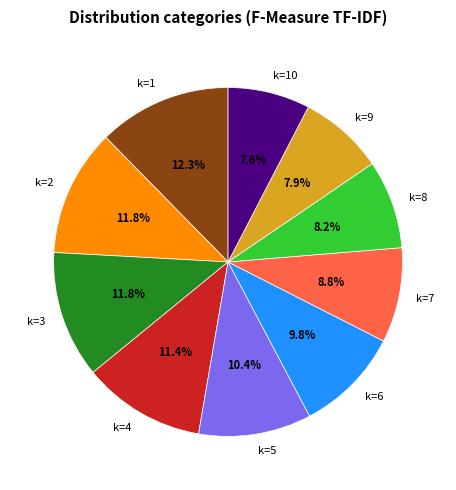

Which has a higher value, k=3 or k=8?

k=3